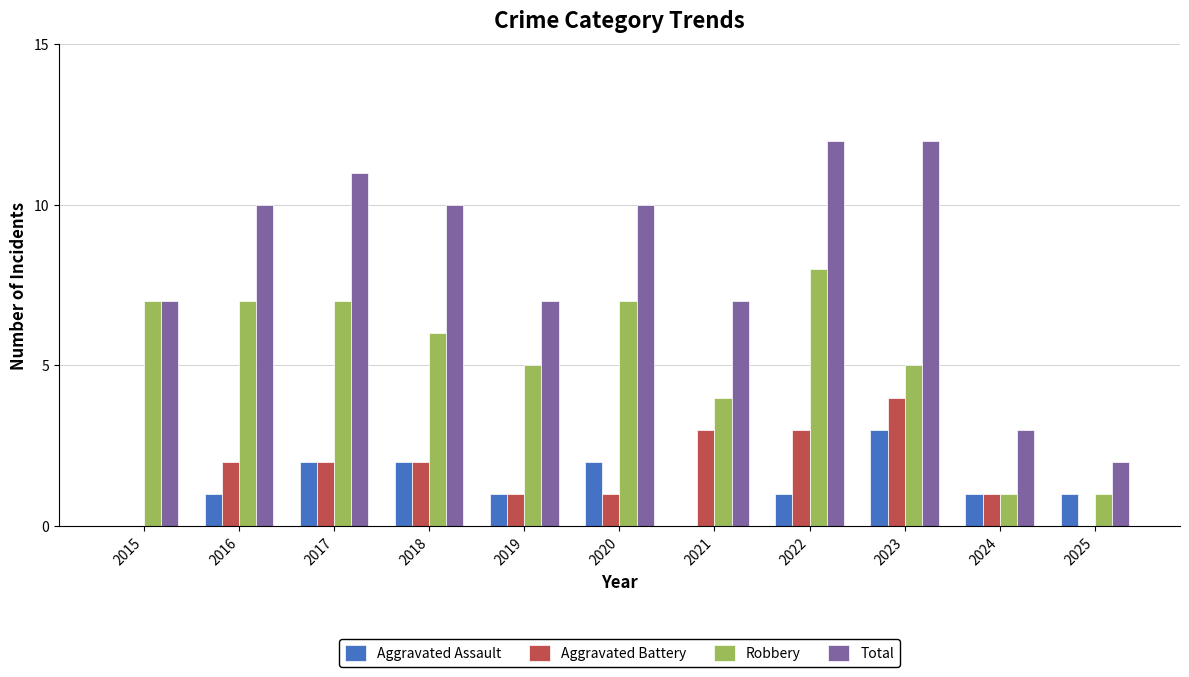

Is the value of Total at 2024 greater than the value of Aggravated Battery at 2023?

No